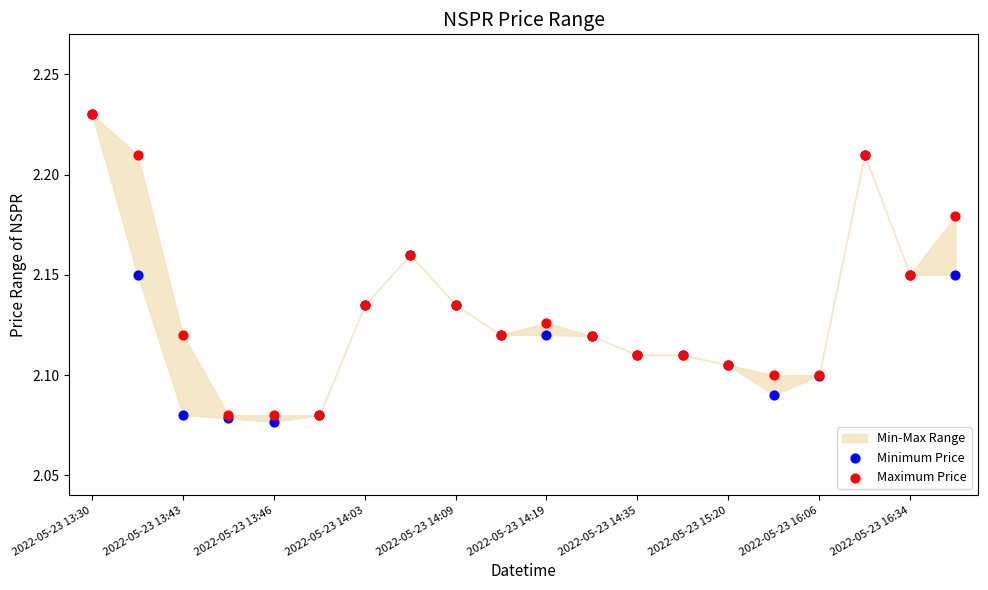

Which series reaches the minimum Y coordinate?

Minimum Price